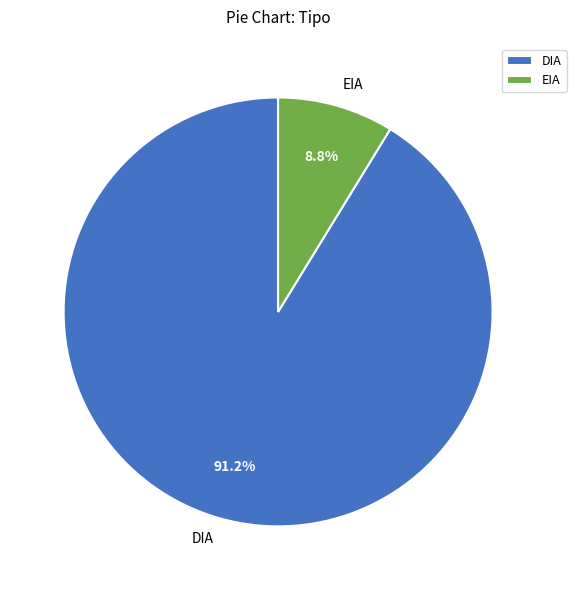

Combined, what portion of the pie is DIA and EIA?

100.0%